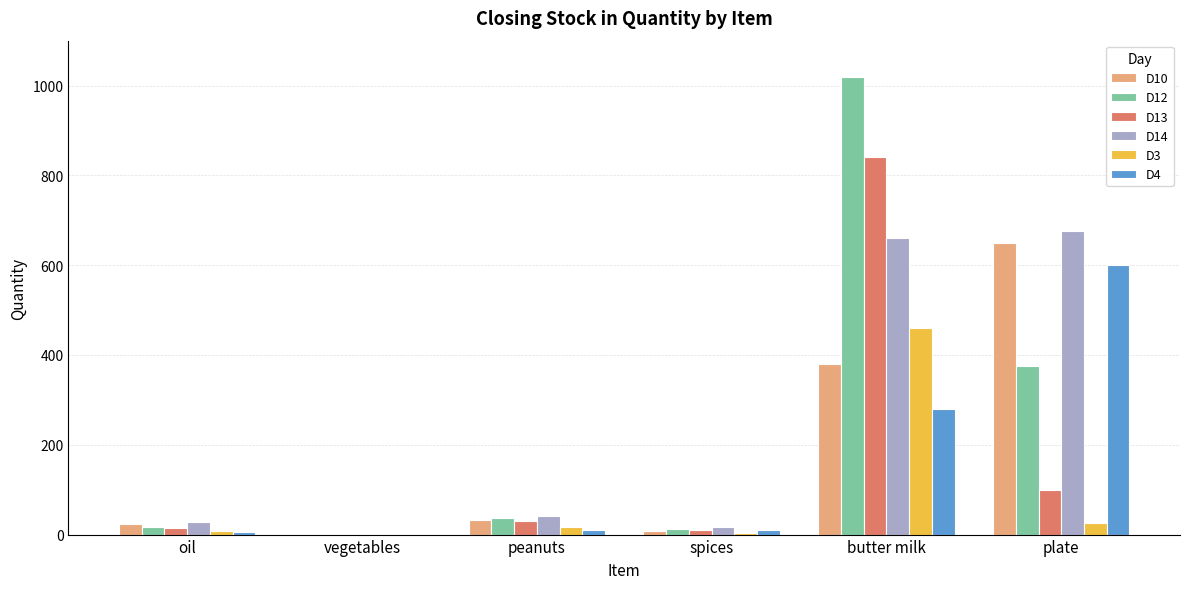

At which category is the sum across all series the highest?

butter milk